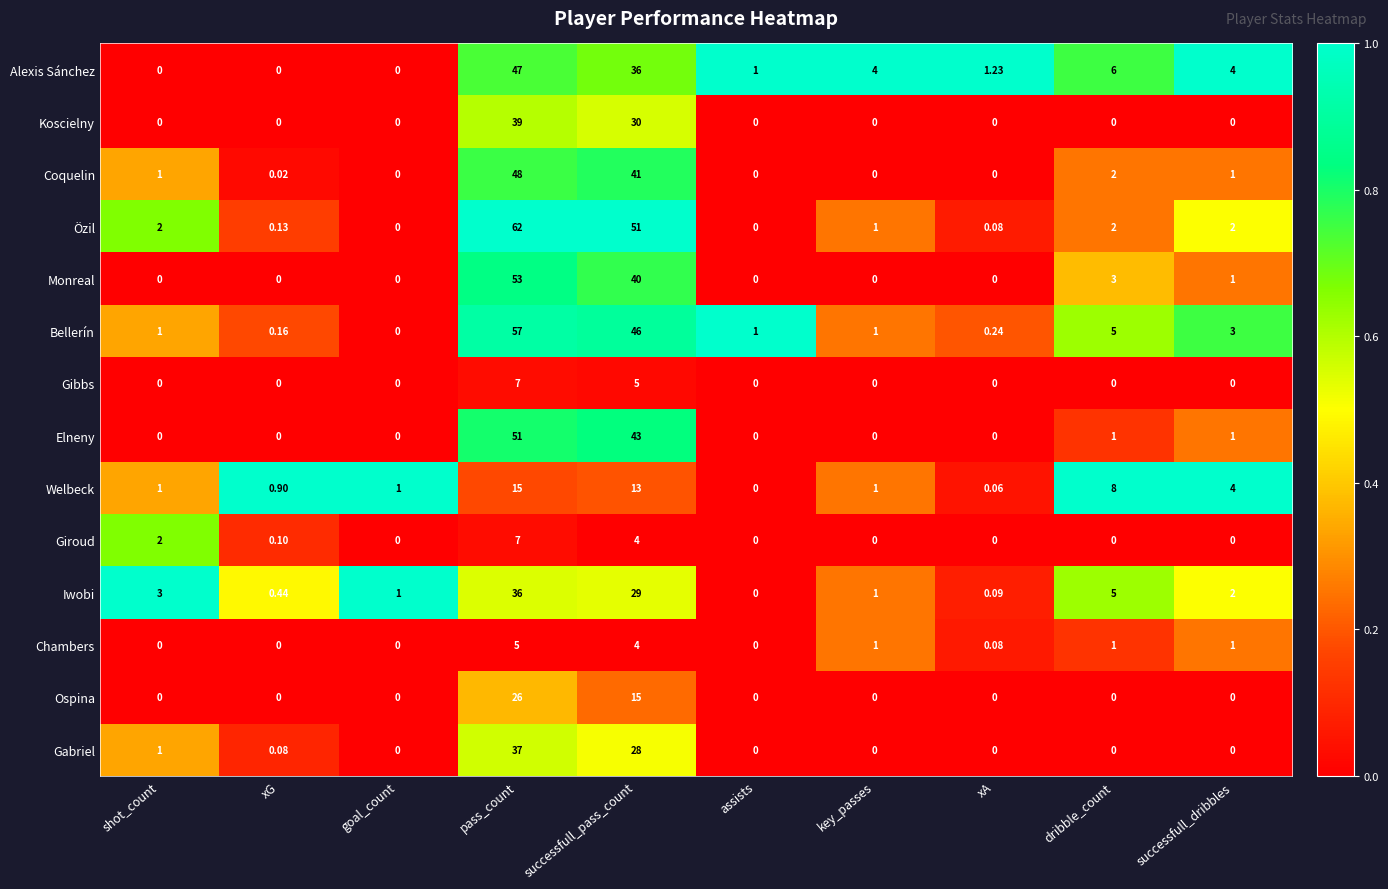

Between shot_count and pass_count, which series saw the biggest shift?

Özil